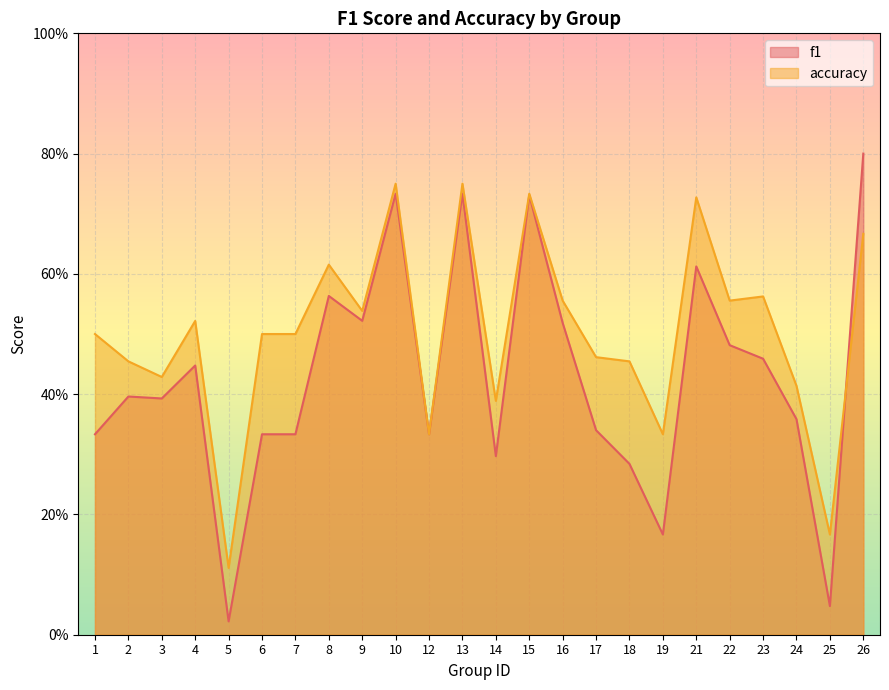

Which series has the largest total across all categories?

accuracy